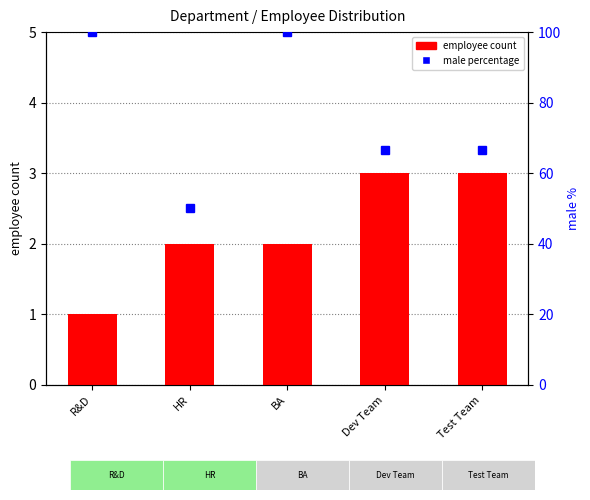

What is the difference between the male percentage values at BA and Test Team?

33.3